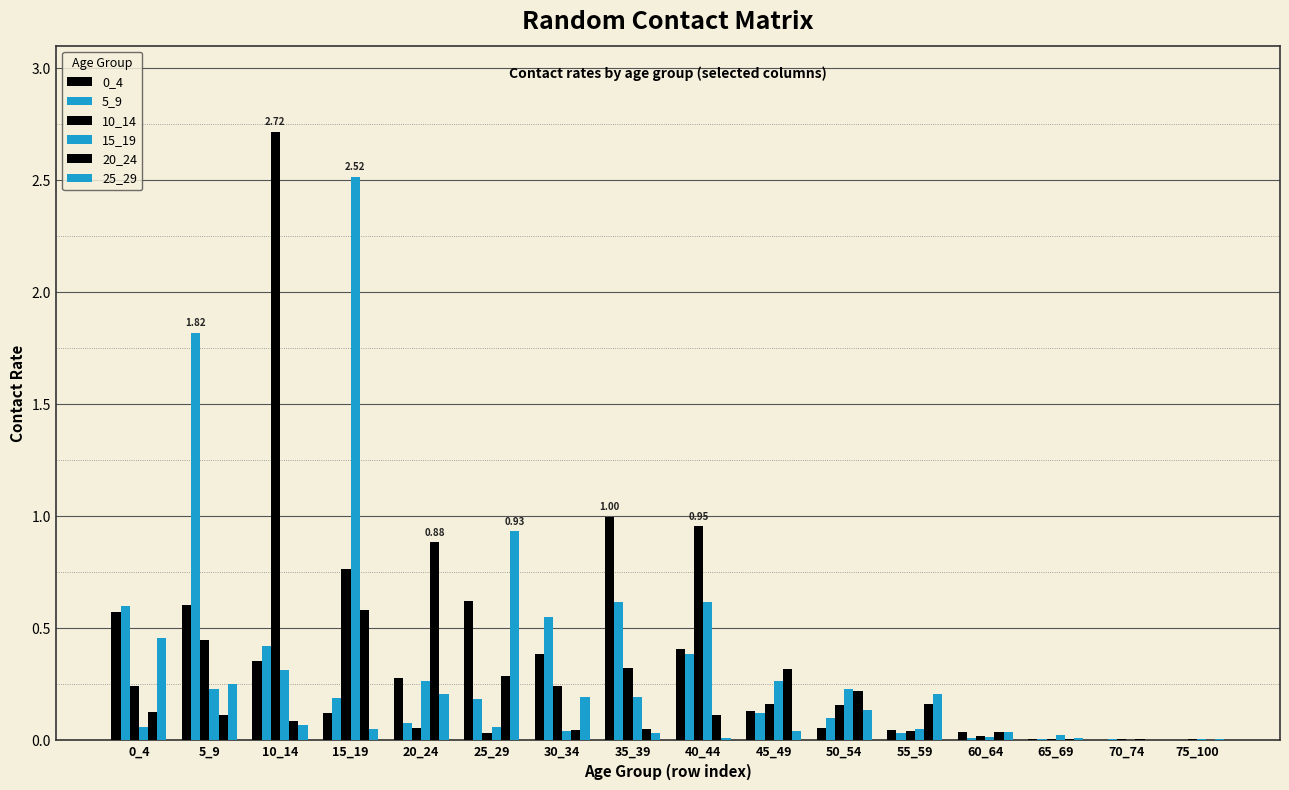

How many distinct data groups are displayed?

6